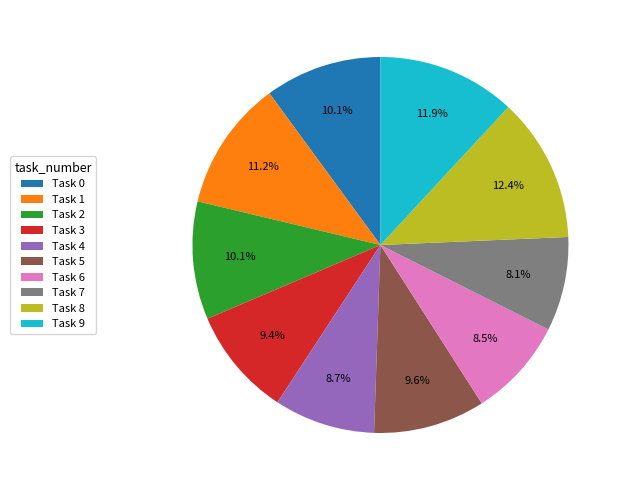

The Task 6 slice represents 3% of the pie. True or false?

False